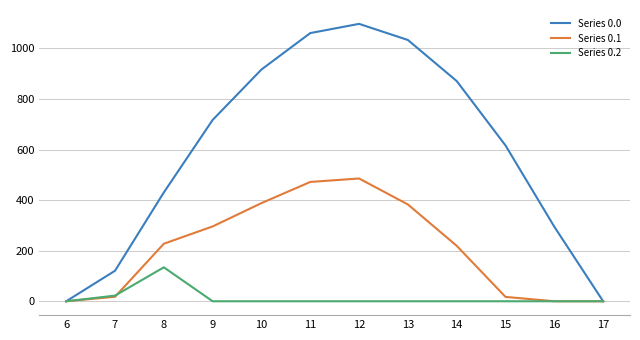

In Series 0.1, how many points are higher than both neighbors (excluding endpoints)?

1